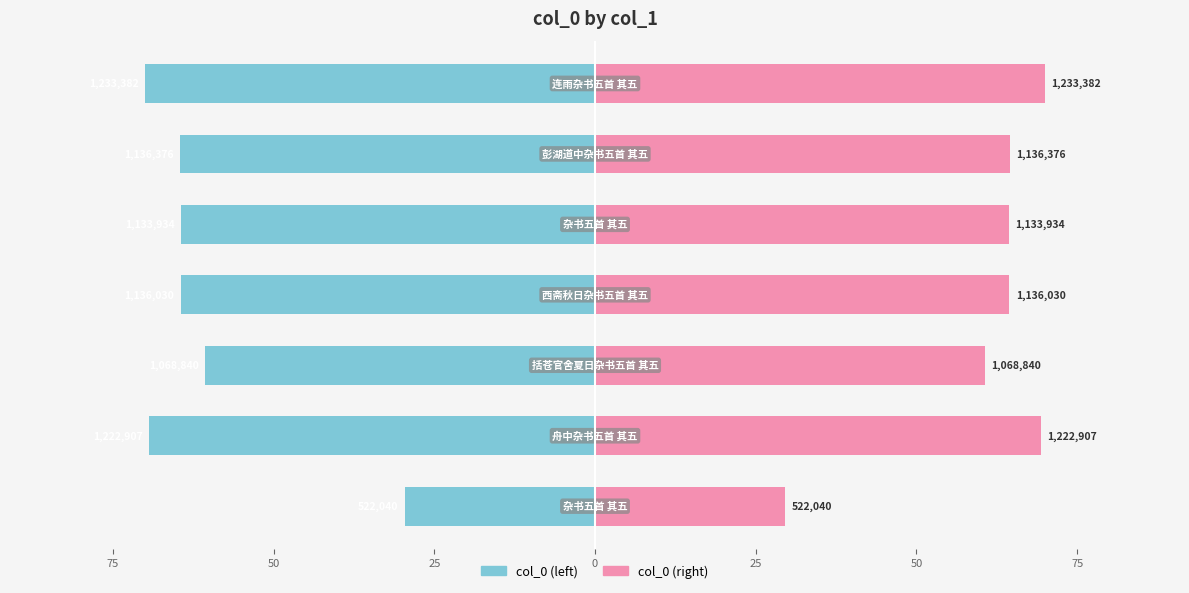

At how many categories does at least one series exceed -37?

7